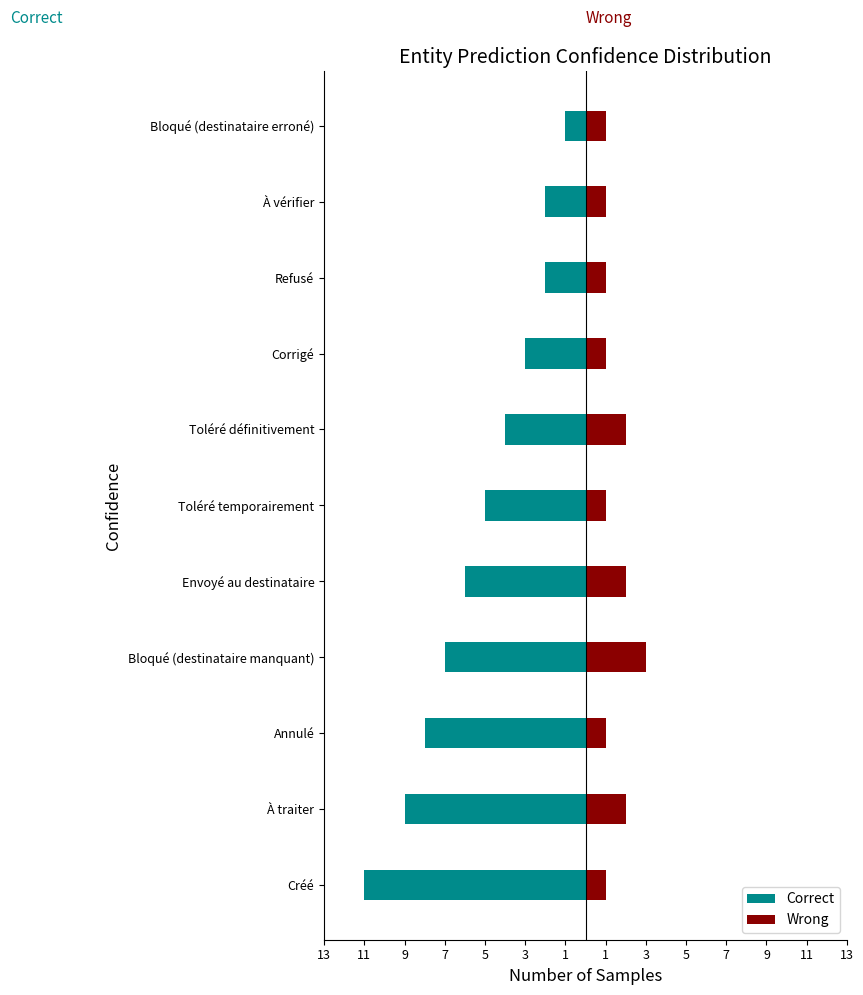

How many distinct data groups are displayed?

2